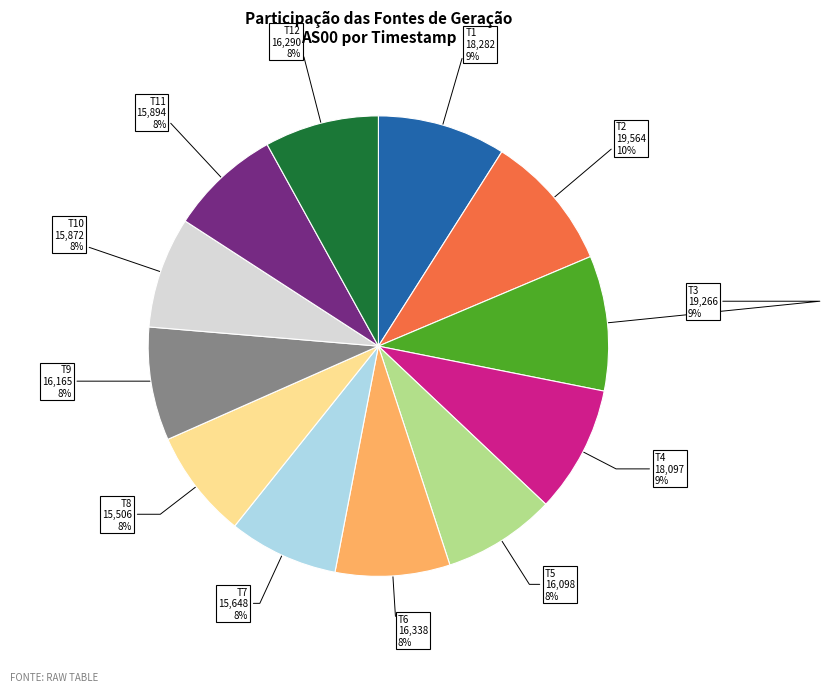

To the nearest percent, what is the average slice percentage?

8%